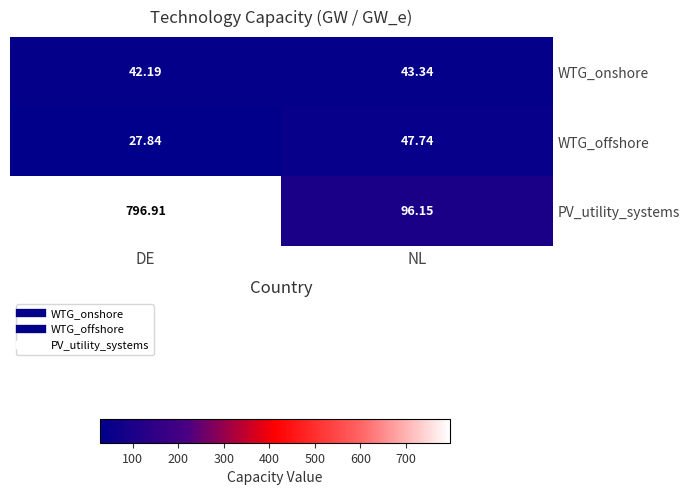

At which category does the chart reach its minimum across all series?

DE